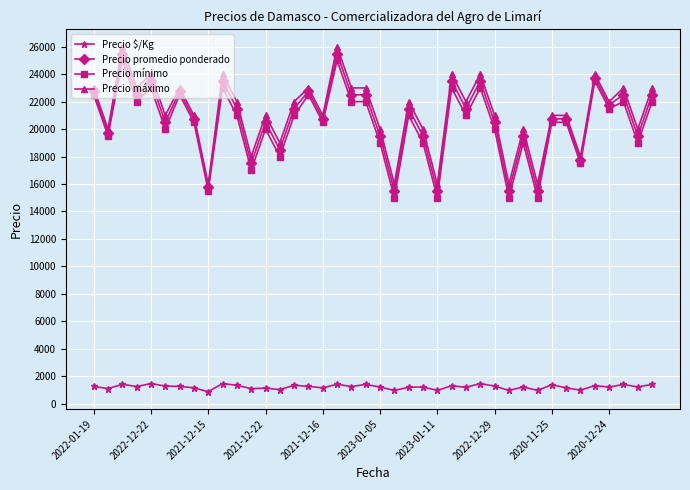

Which series has the largest total across all categories?

Precio máximo